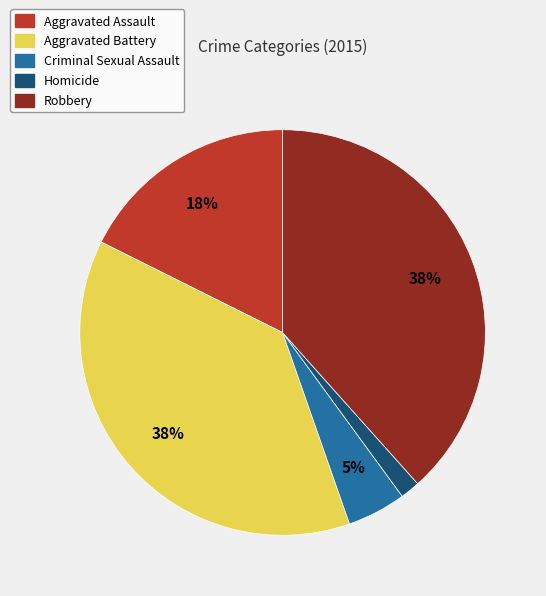

The Criminal Sexual Assault slice represents 13% of the pie. True or false?

False